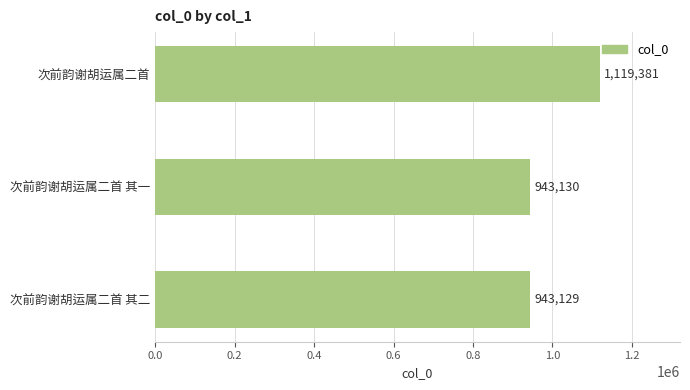

List the labels in order of value, smallest first.

次前韵谢胡运属二首 其二, 次前韵谢胡运属二首 其一, 次前韵谢胡运属二首